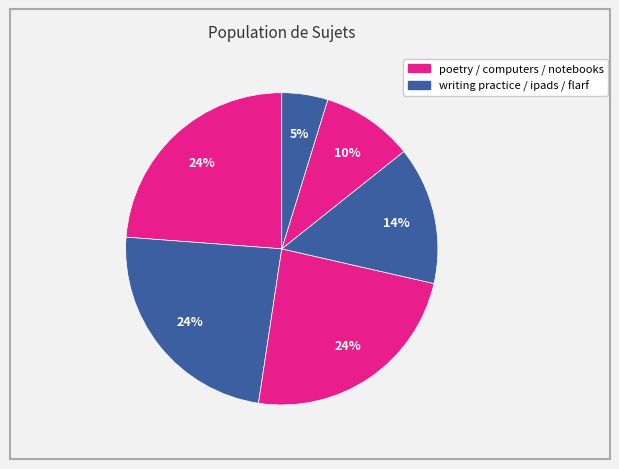

How many slices are in this pie chart?

6